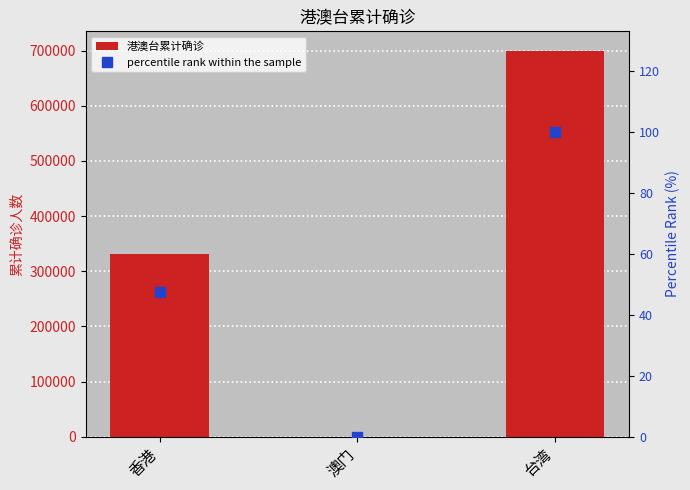

Rank the categories by 港澳台累计确诊 value from lowest to highest.

澳门, 香港, 台湾